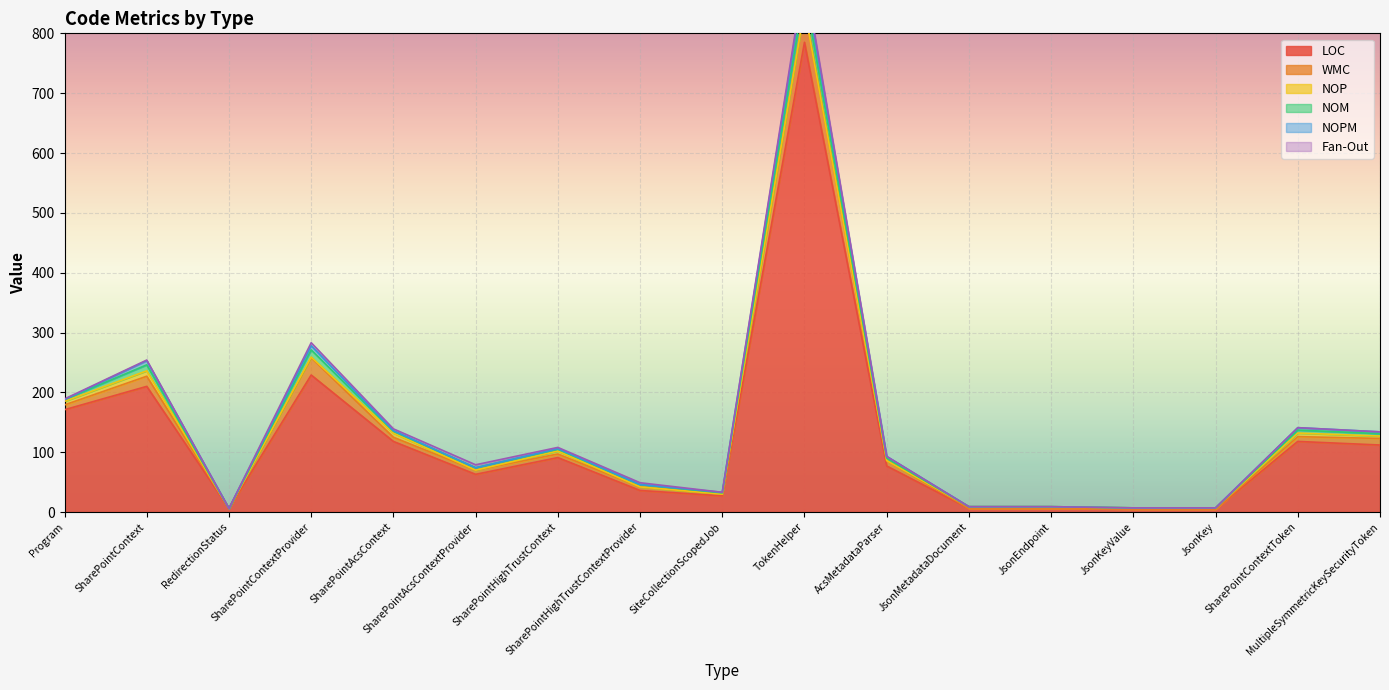

Count the number of categories in the chart.

17